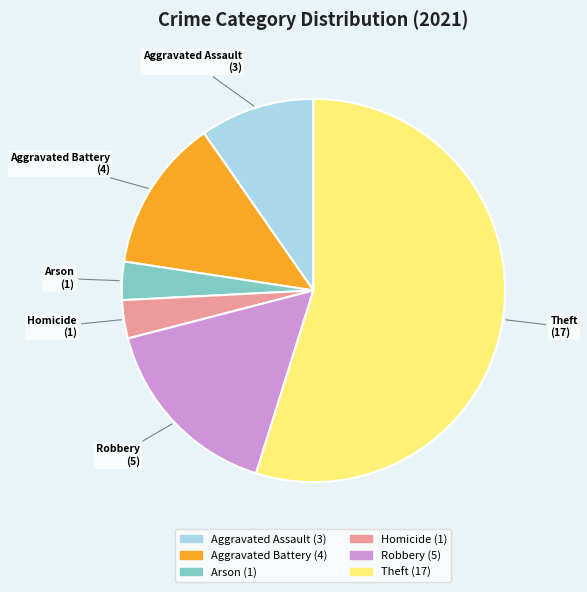

Combined, do Arson and Homicide account for over 50%?

No